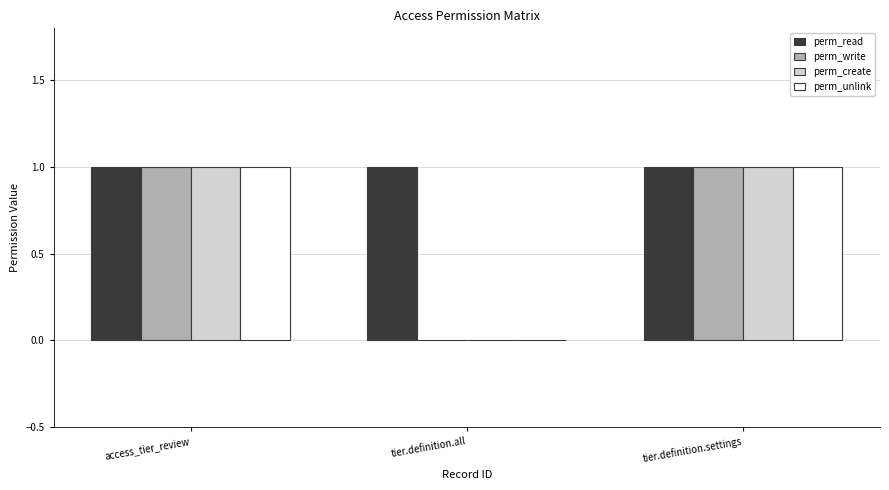

Read the perm_create value at access_tier_review.

1